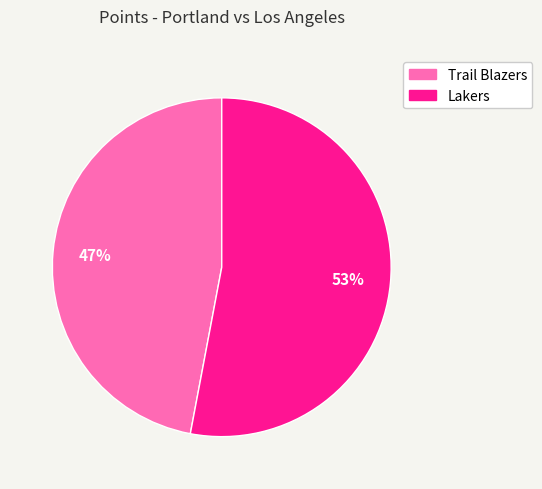

Does Trail Blazers account for over 50% of the chart?

No